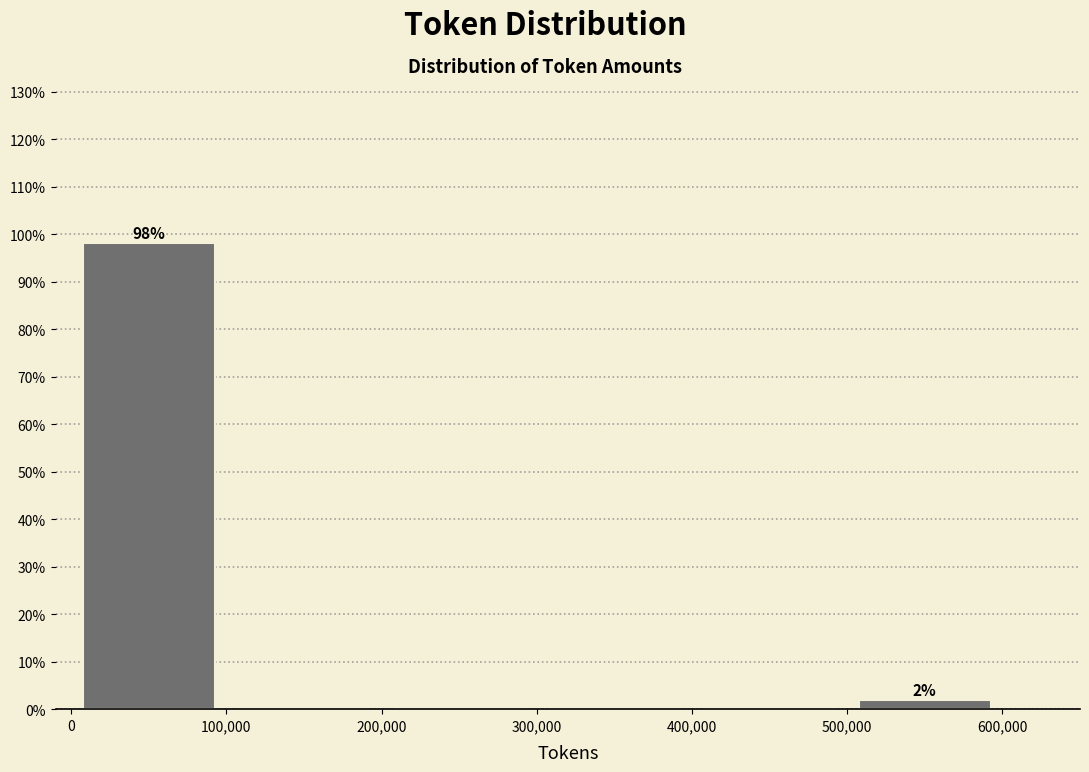

Over which range of the x-axis is the bar tallest?

0 to 100,000